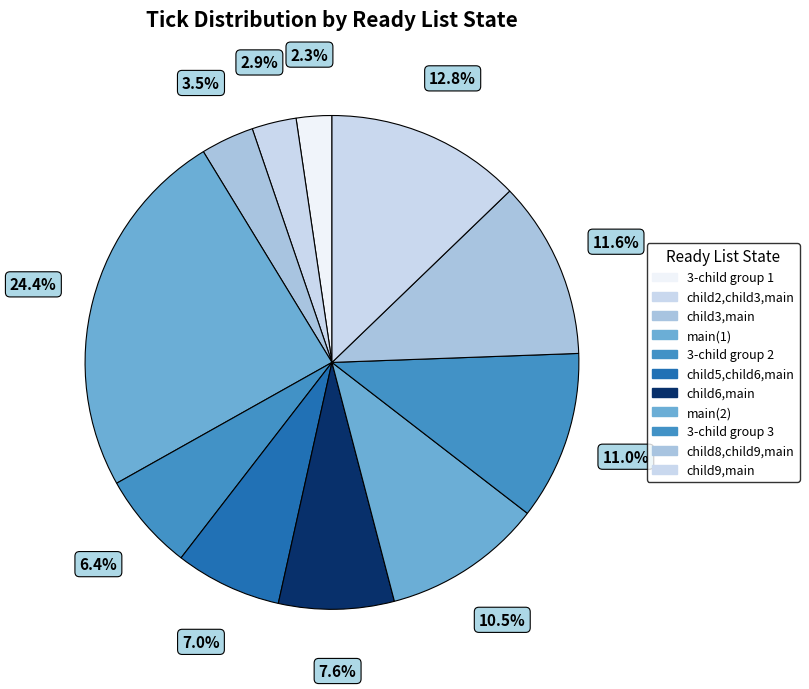

How many slices are in this pie chart?

11